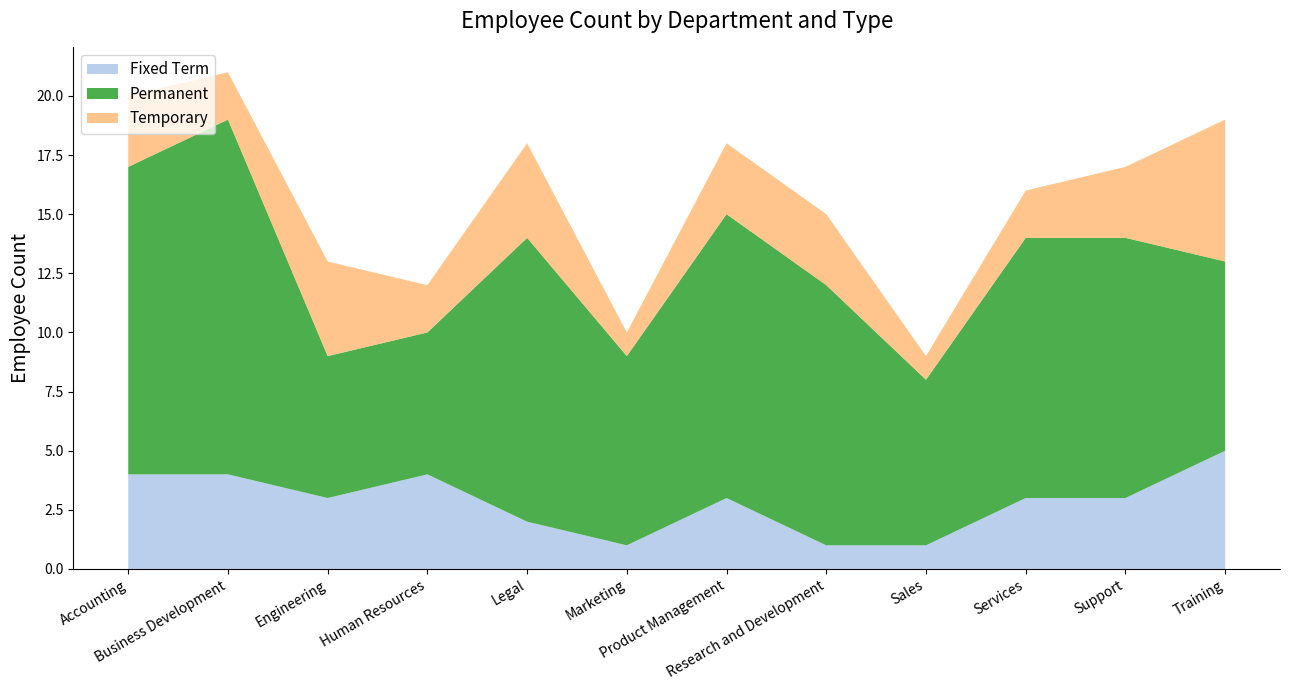

Reading left to right, what are all the values shown in this chart?

Fixed Term: 4	4	3	4	2	1	3	1	1	3	3	5
Permanent: 13	15	6	6	12	8	12	11	7	11	11	8
Temporary: 3	2	4	2	4	1	3	3	1	2	3	6